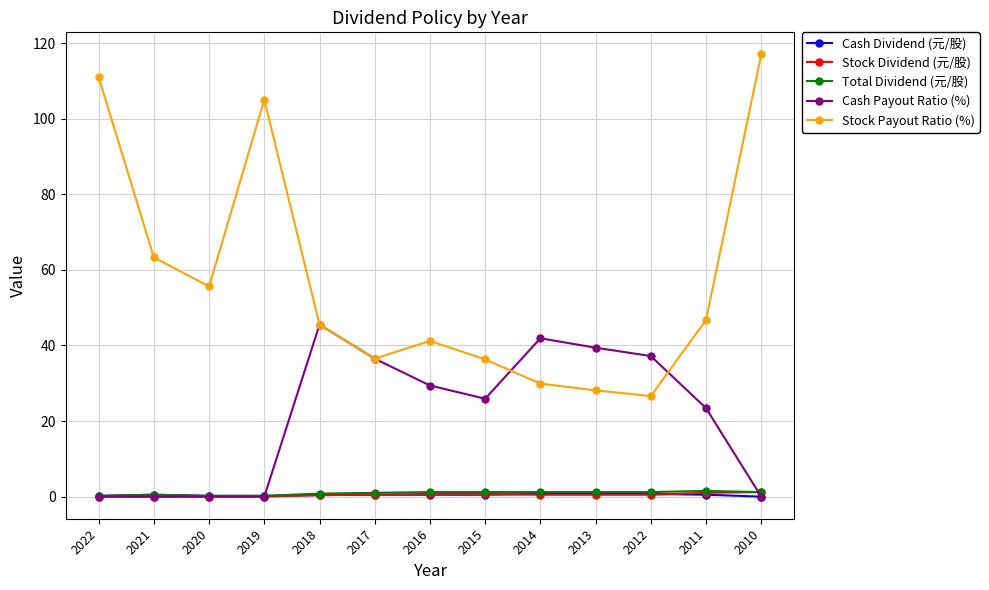

How many data points in Stock Payout Ratio (%) are above 45?

7